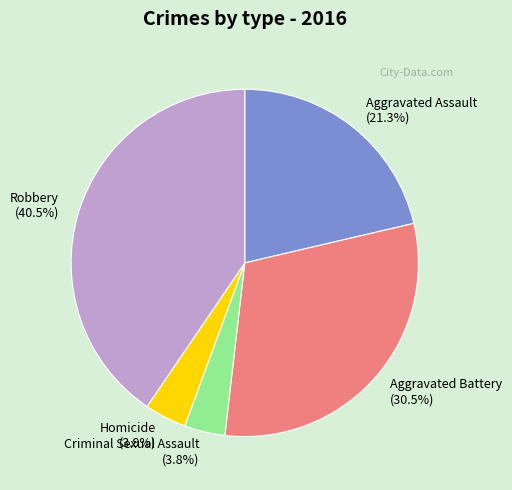

Does Criminal Sexual Assault represent more than half of the total?

No